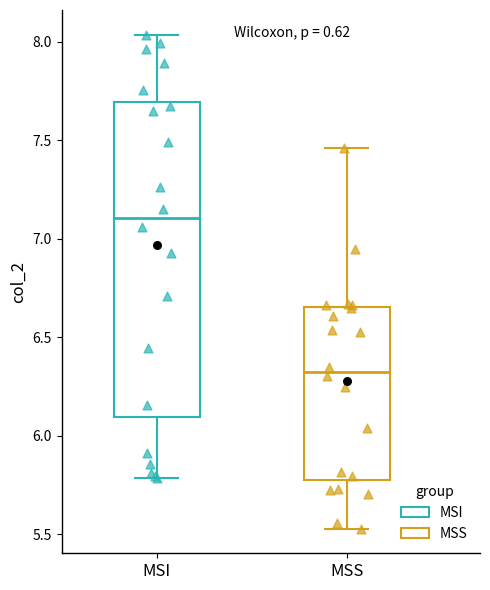

Which box's median line is the lowest?

MSS